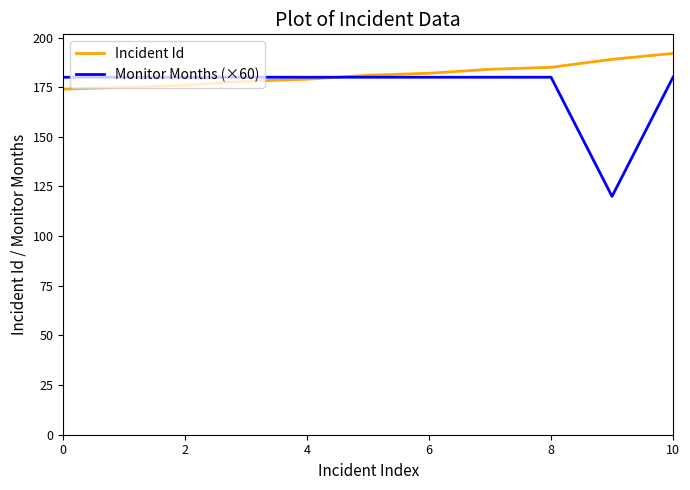

List the series in order of their peak value, highest first.

Incident Id, Monitor Months (×60)